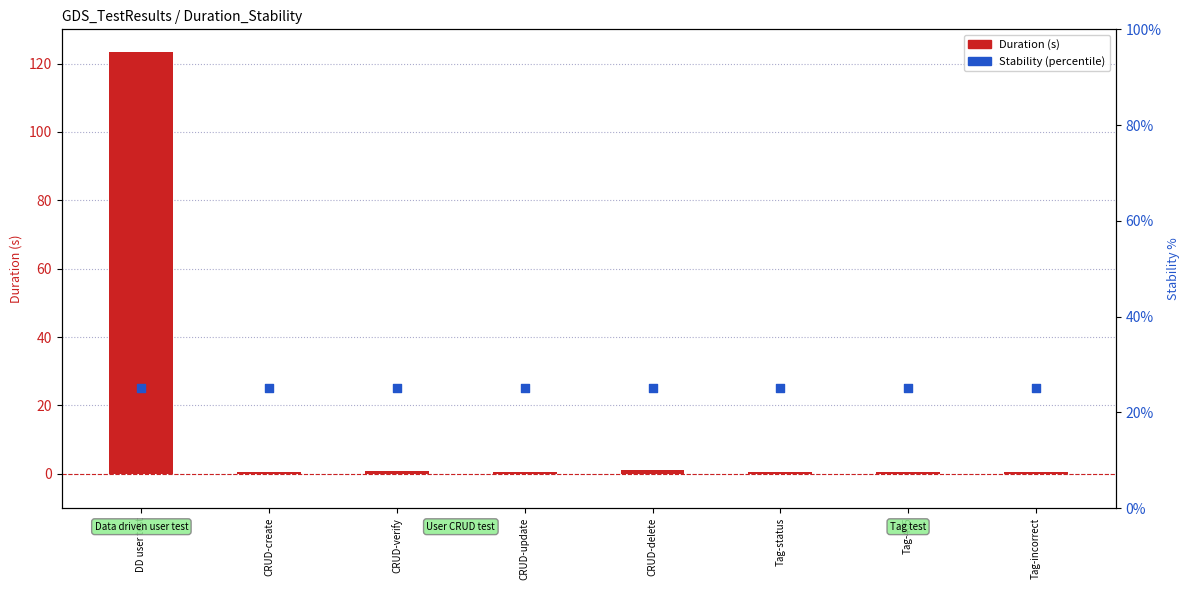

Which series contains the lowest Y value?

Duration (s)